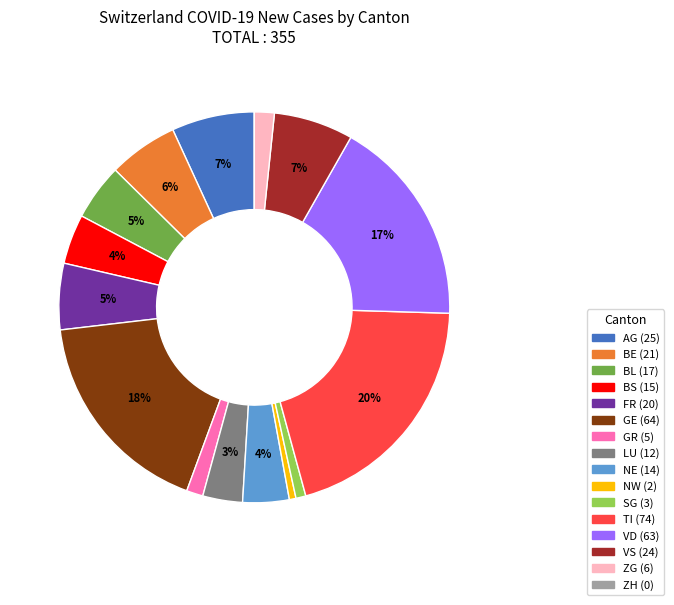

Between NW and GE, which is larger?

GE